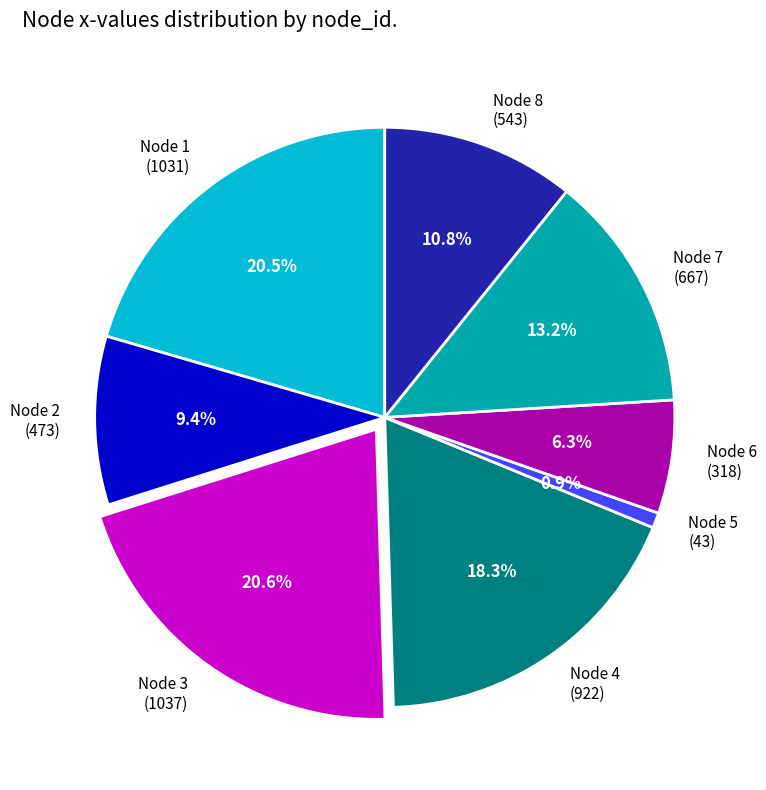

Which has a higher value, Node 6 (318) or Node 5 (43)?

Node 6 (318)